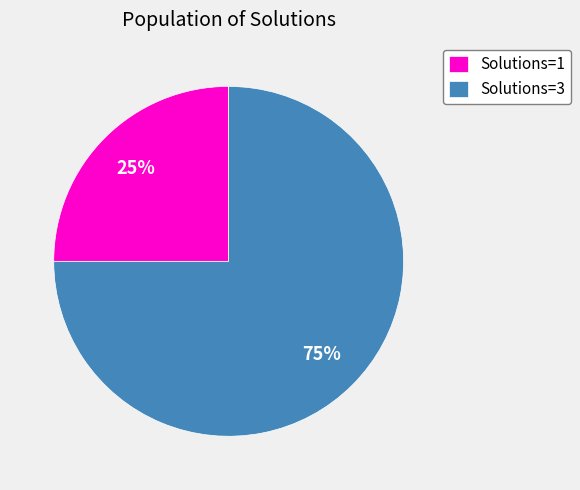

Do Solutions=1 and Solutions=3 together represent more than half of the pie?

Yes